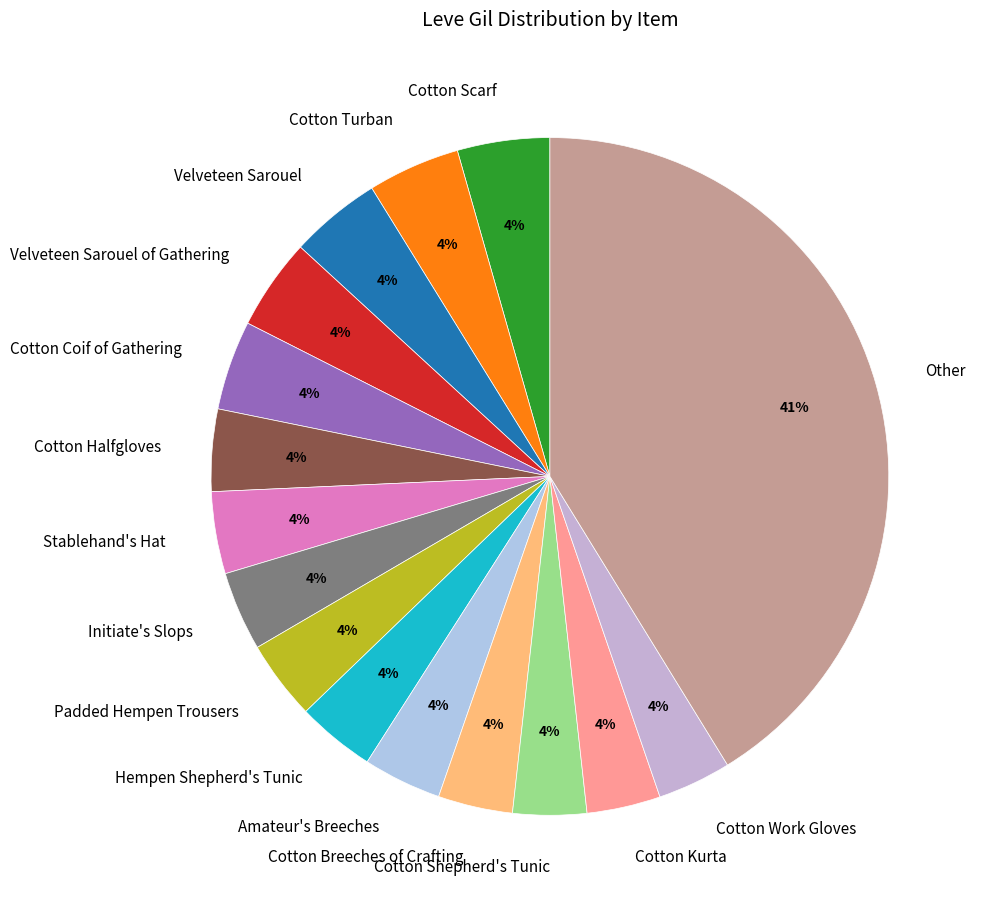

To the nearest percent, what percentage of the pie is Cotton Kurta?

4%